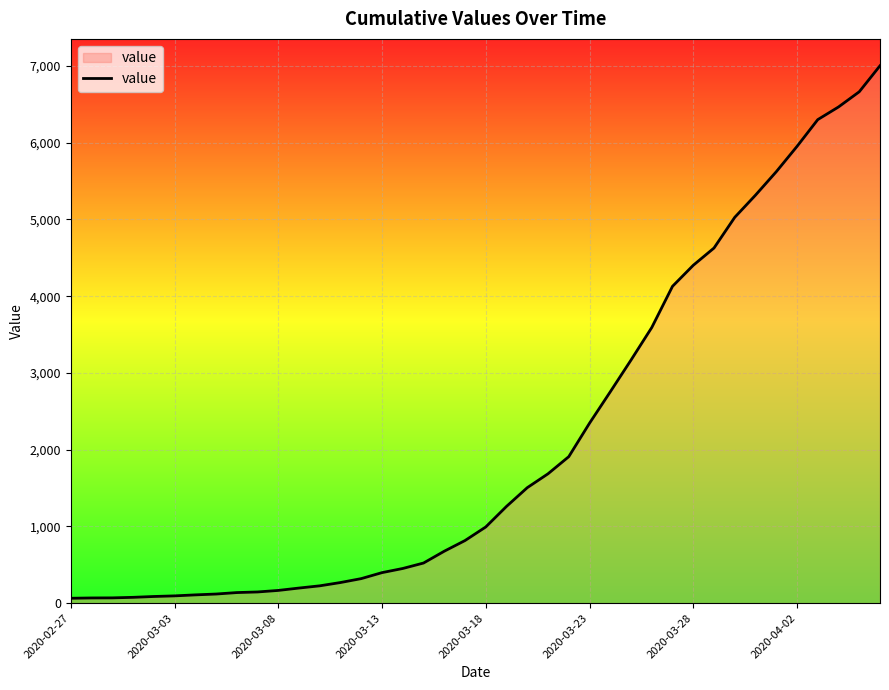

What is the difference between the maximum and minimum values?

6939